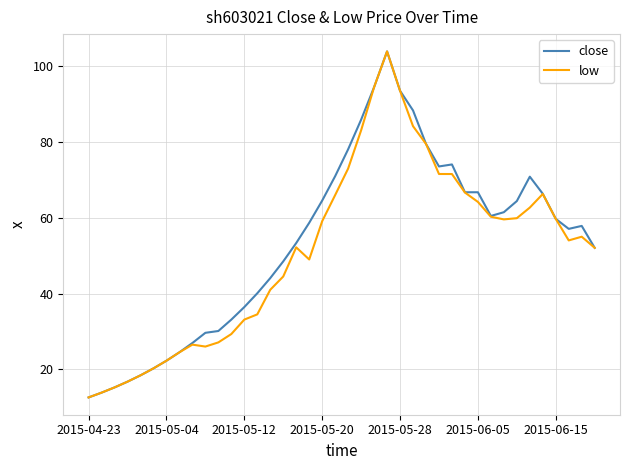

What is the minimum value for close?

12.6